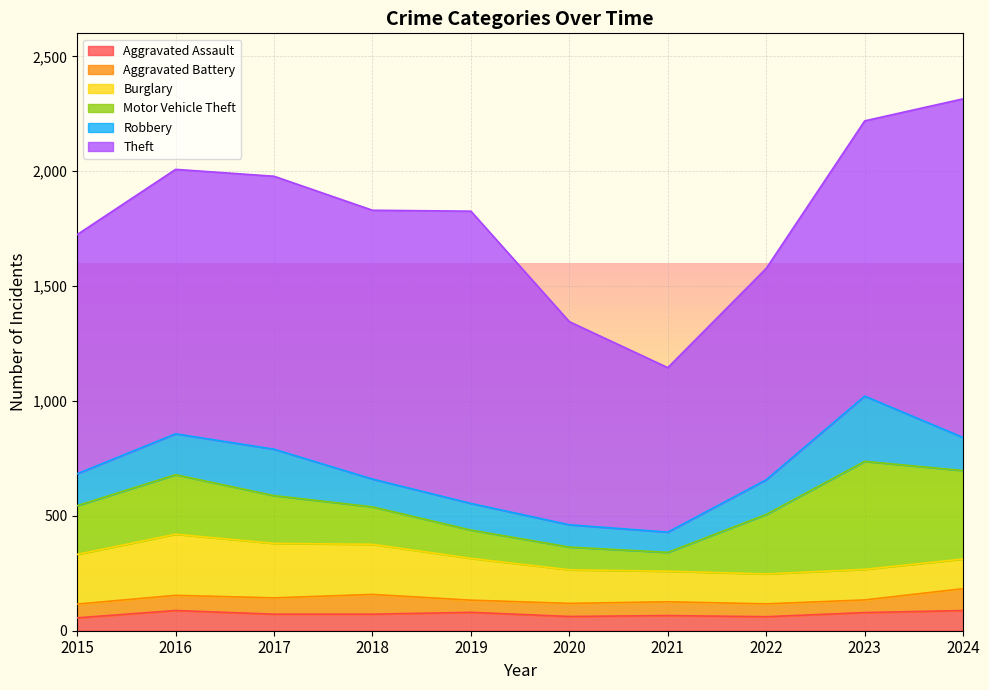

True or false: Burglary and Theft cross at least once.

False